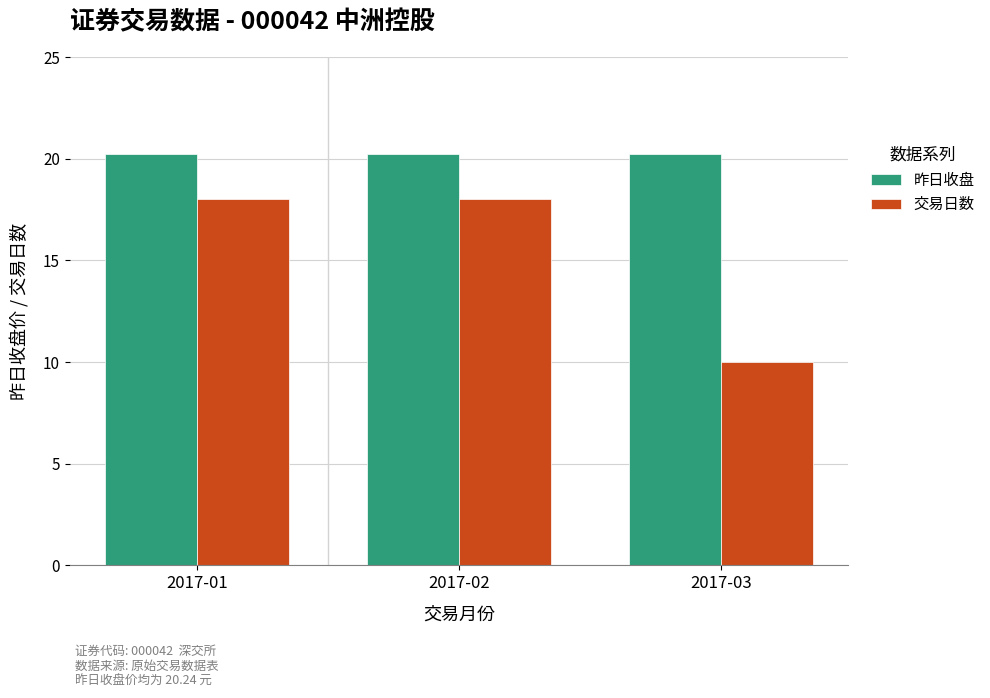

Rank the series at 2017-03 from lowest to highest value.

交易日数, 昨日收盘